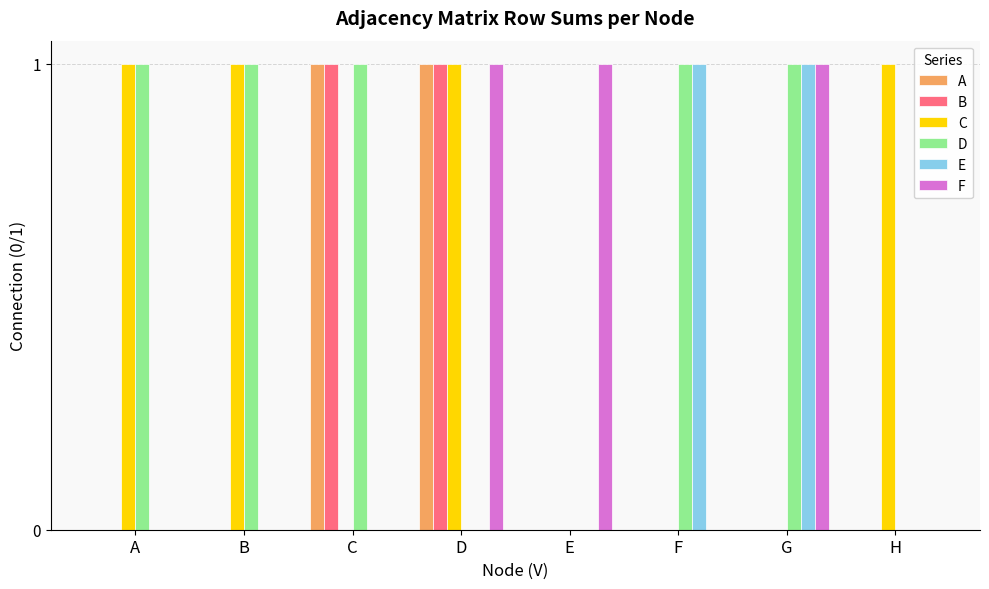

How many data points does each series have?

8